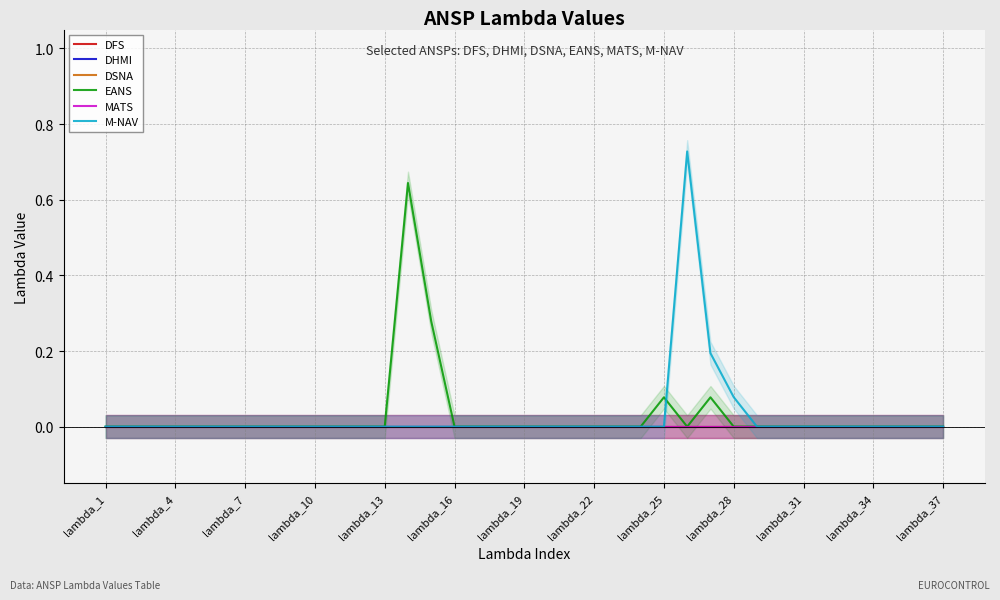

True or false: DHMI and MATS intersect in this chart.

False